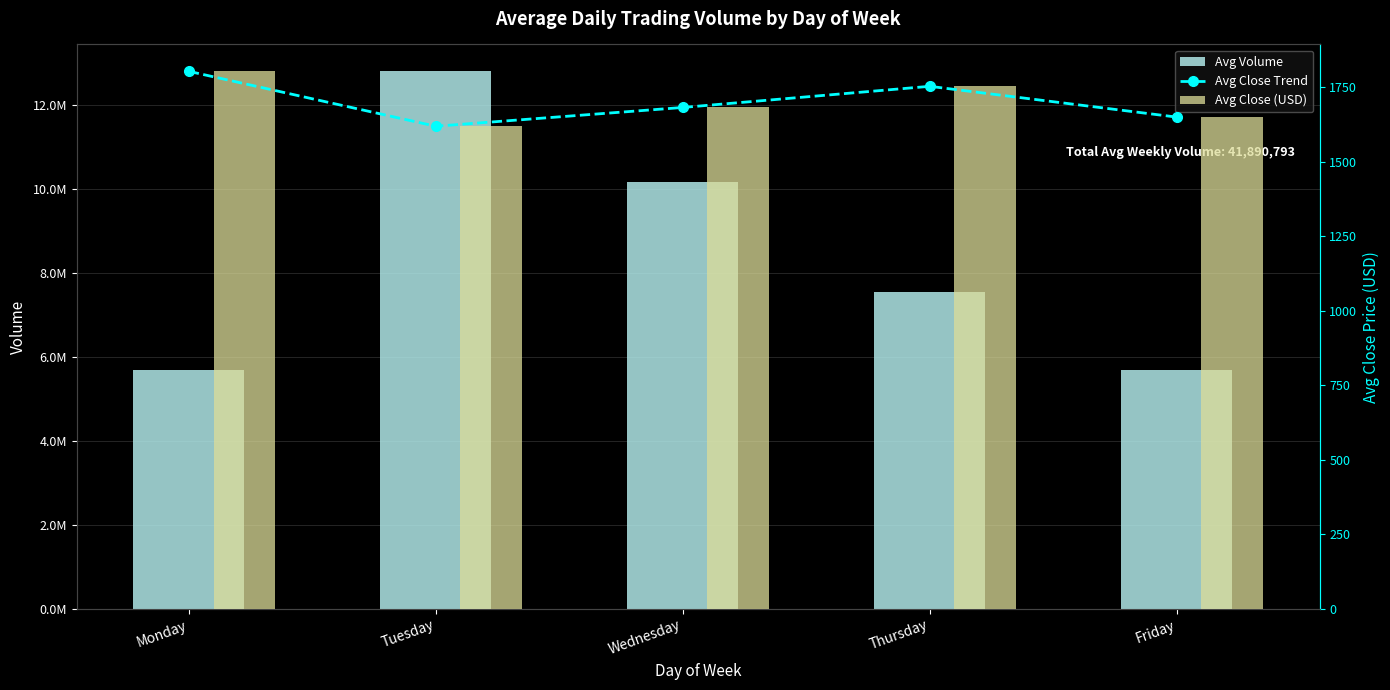

What is the approximate value of Avg Close (USD) at Wednesday?

1681.2